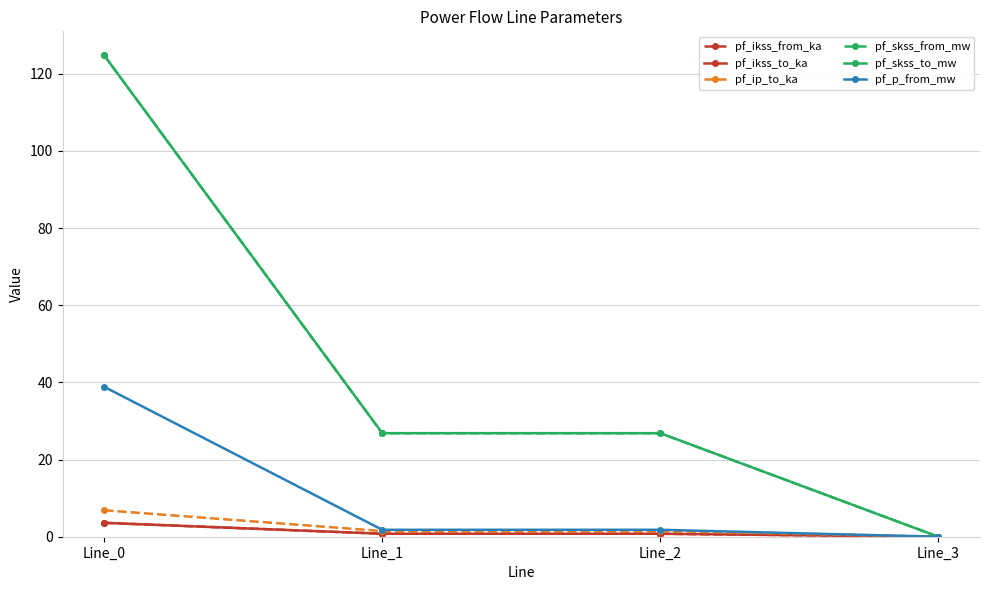

Does the chart have visible grid lines?

Yes